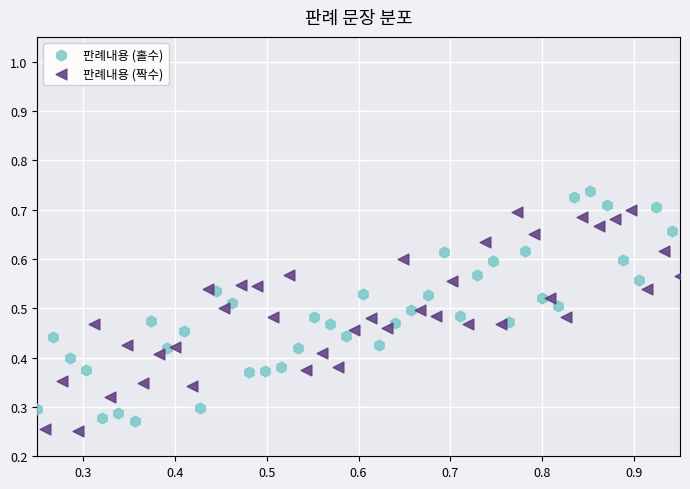

Which series reaches the maximum Y coordinate?

판례내용 (홀수)